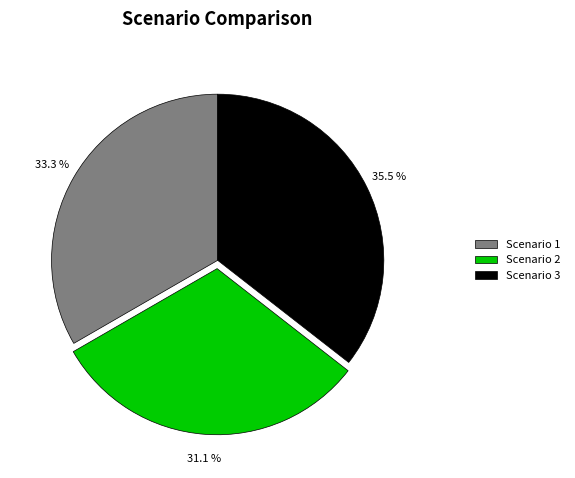

How much of the chart is everything except Scenario 2?

68.9%